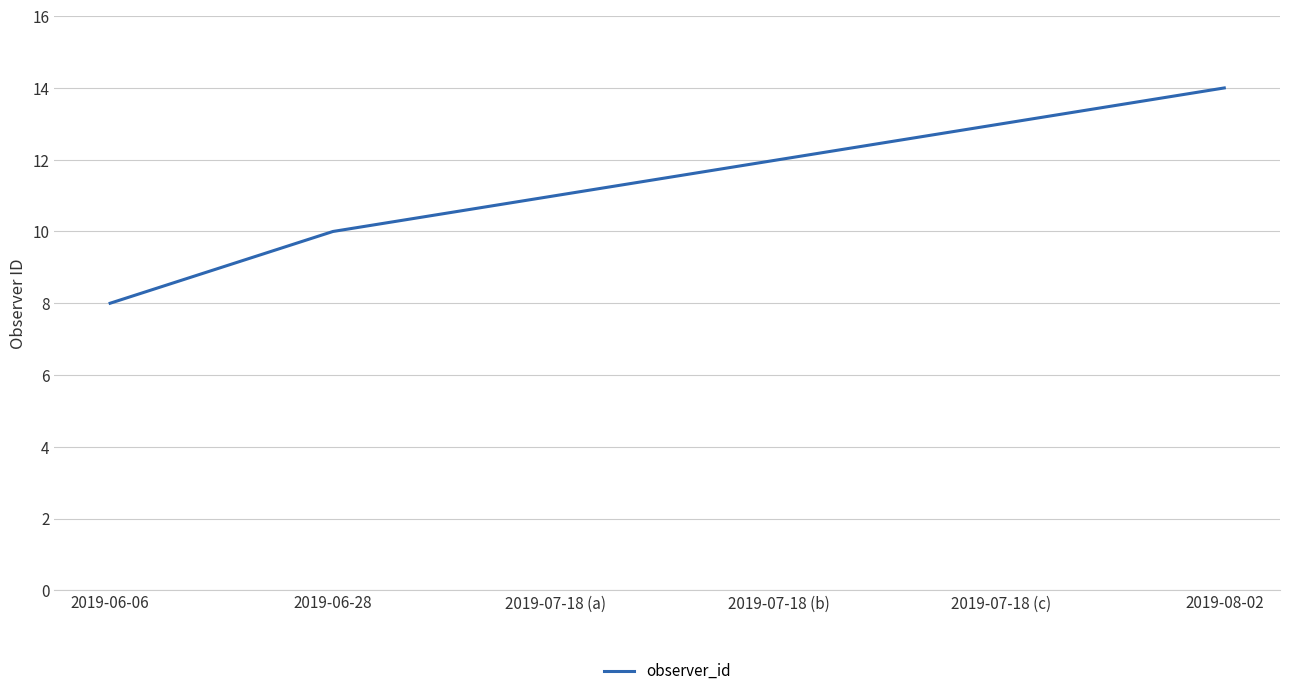

Rank the categories by value from highest to lowest.

2019-08-02, 2019-07-18 (c), 2019-07-18 (b), 2019-07-18 (a), 2019-06-28, 2019-06-06